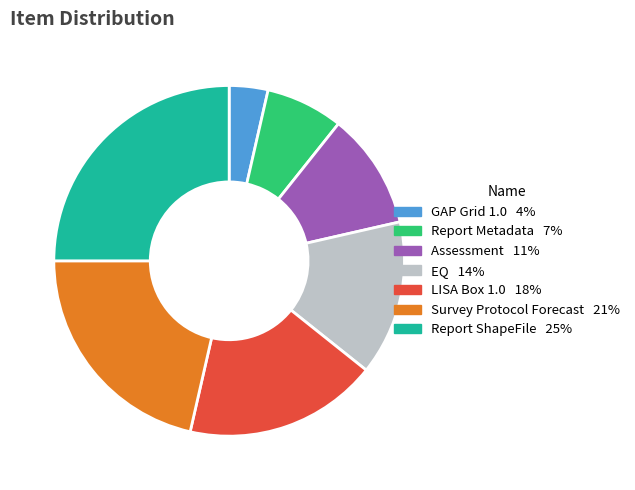

What is the ratio of the value at Assessment to the value at Survey Protocol Forecast?

0.5